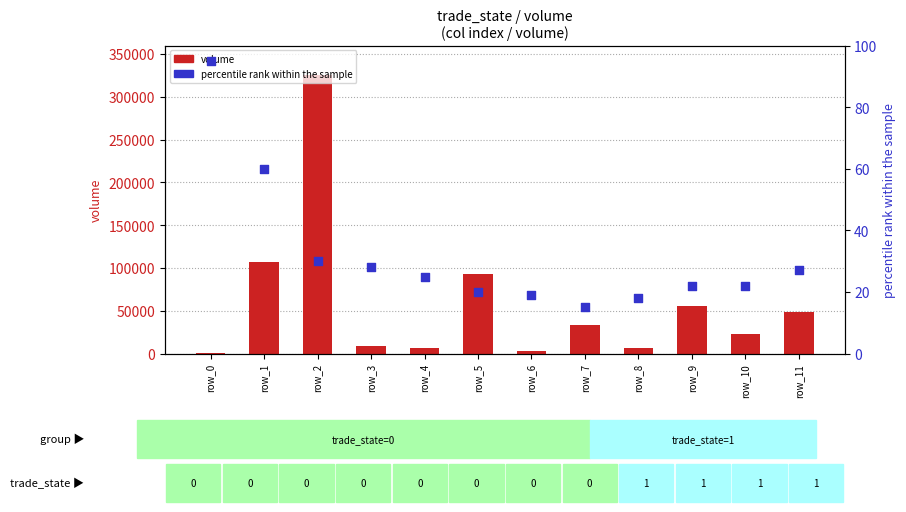

What are all the series names shown in the legend?

volume, percentile rank within the sample